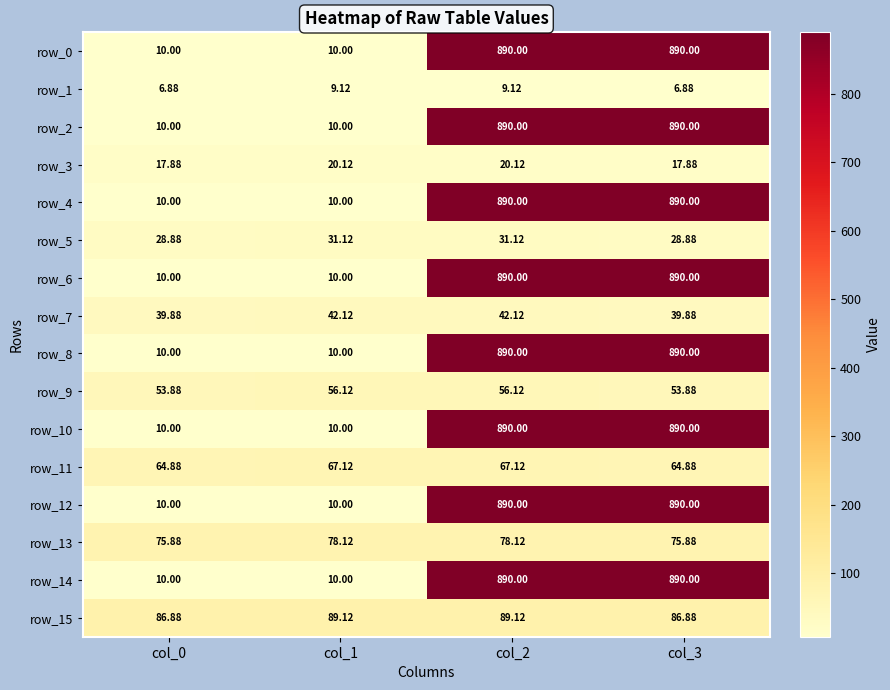

Is the value of row_3 at col_0 greater than the value of row_4 at col_1?

Yes